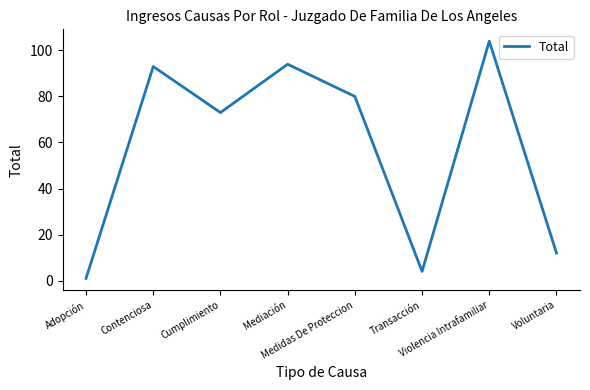

Reading left to right, what are all the values shown in this chart?

1	93	73	94	80	4	104	12